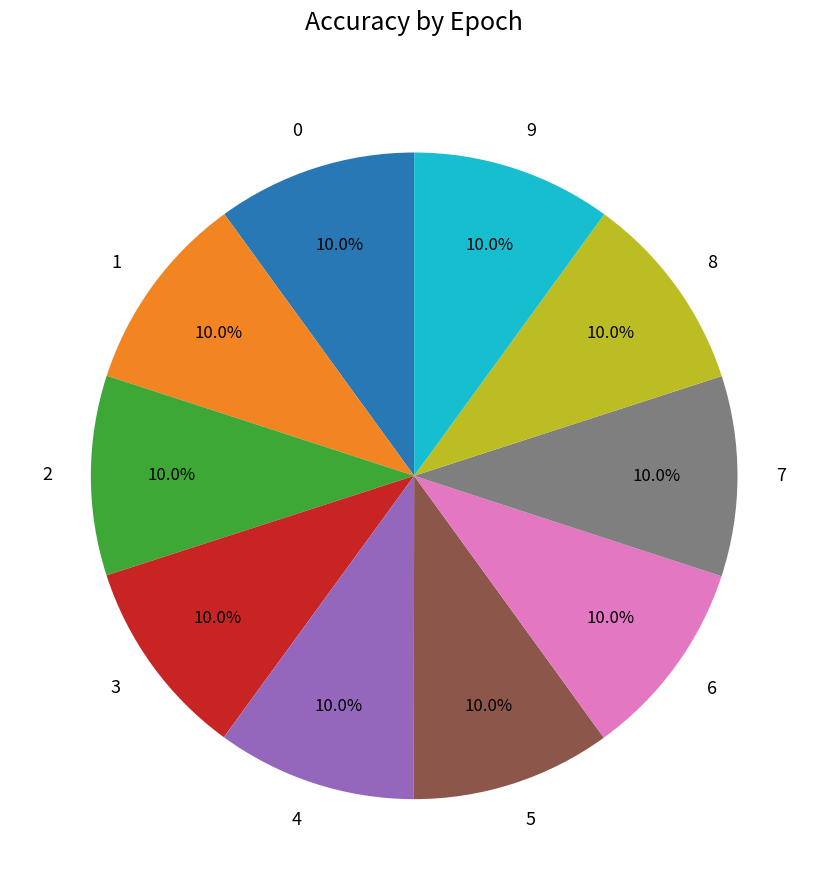

Does any single category account for the majority?

No